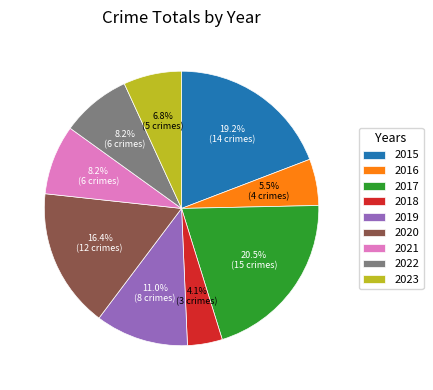

Which slice is the smallest?

2018